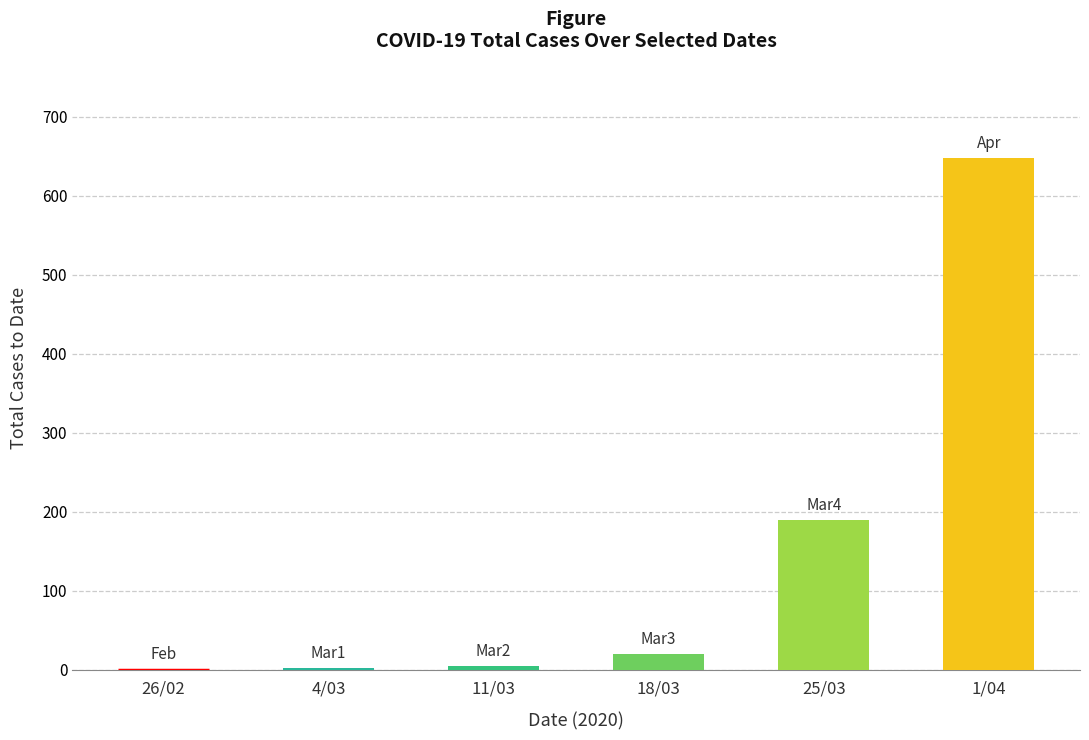

The value at 25/03 is 189. True or false?

True